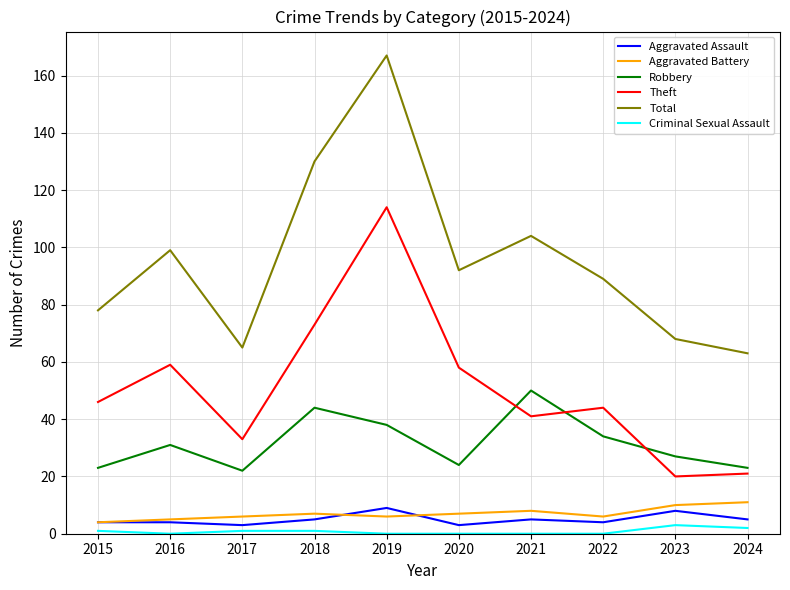

Does the chart display data point markers on the line(s)?

No